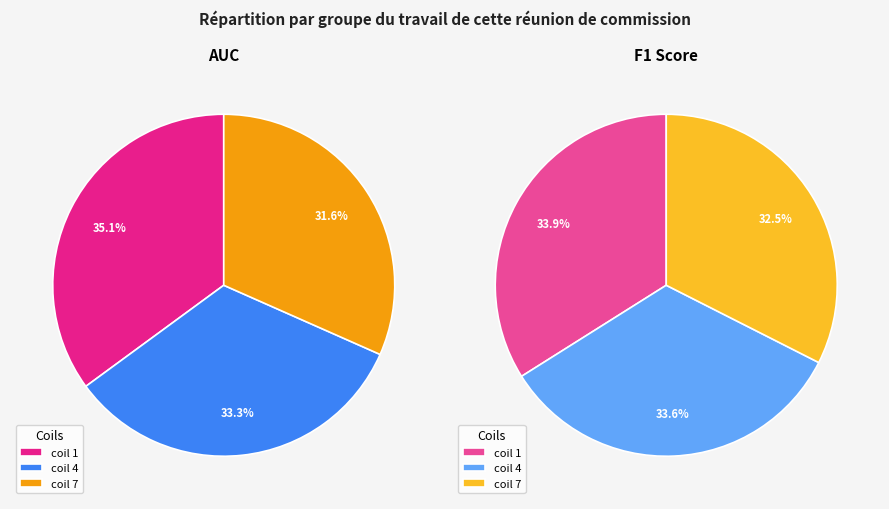

Combined, what portion of the pie is coil 7 and coil 4?

64.9%